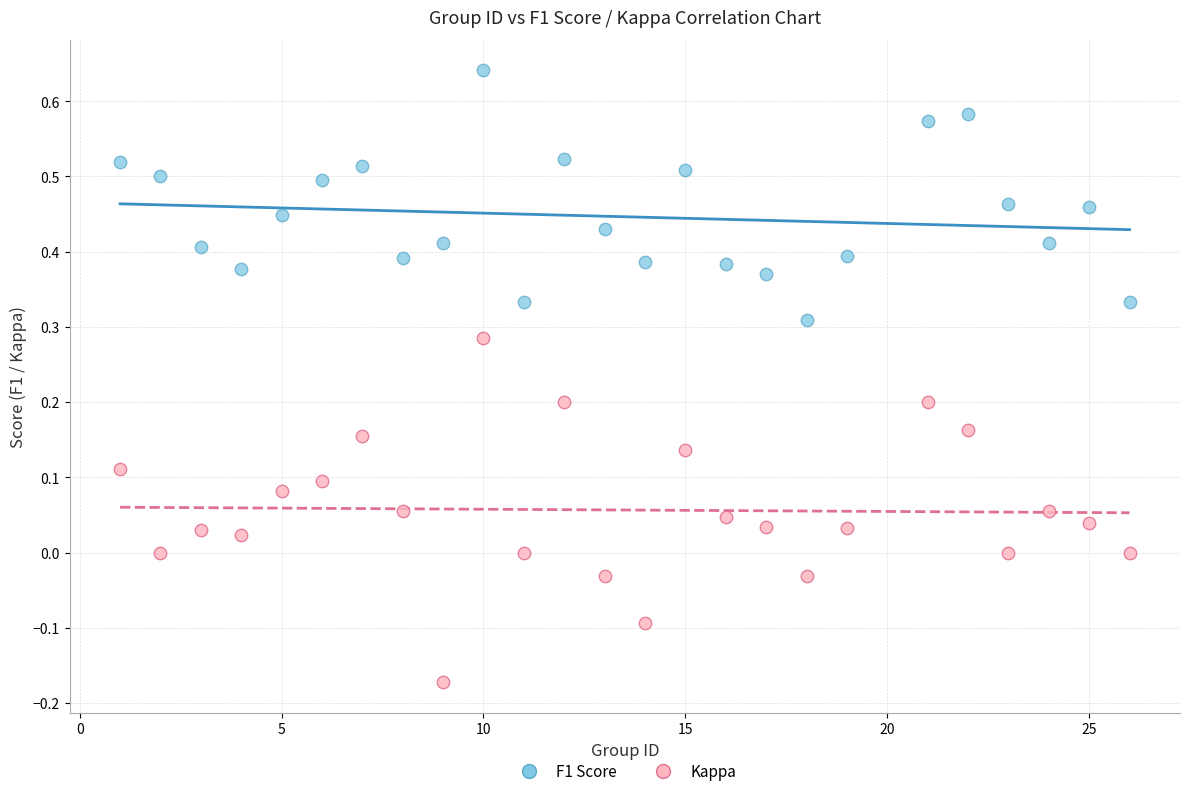

Which series has the widest spread of Y values?

Kappa